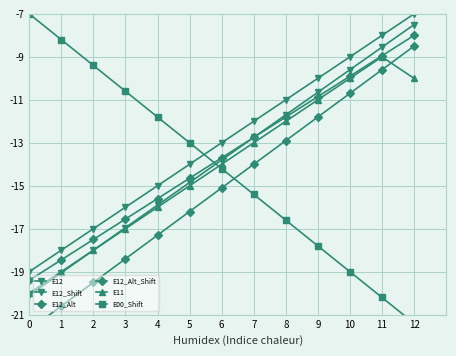

At how many categories does at least one series exceed -18?

13